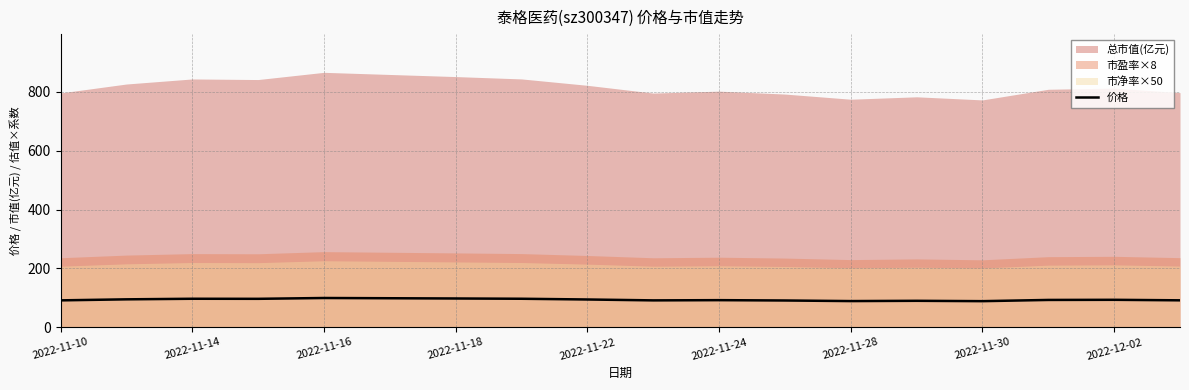

How many data points are above 93?

9